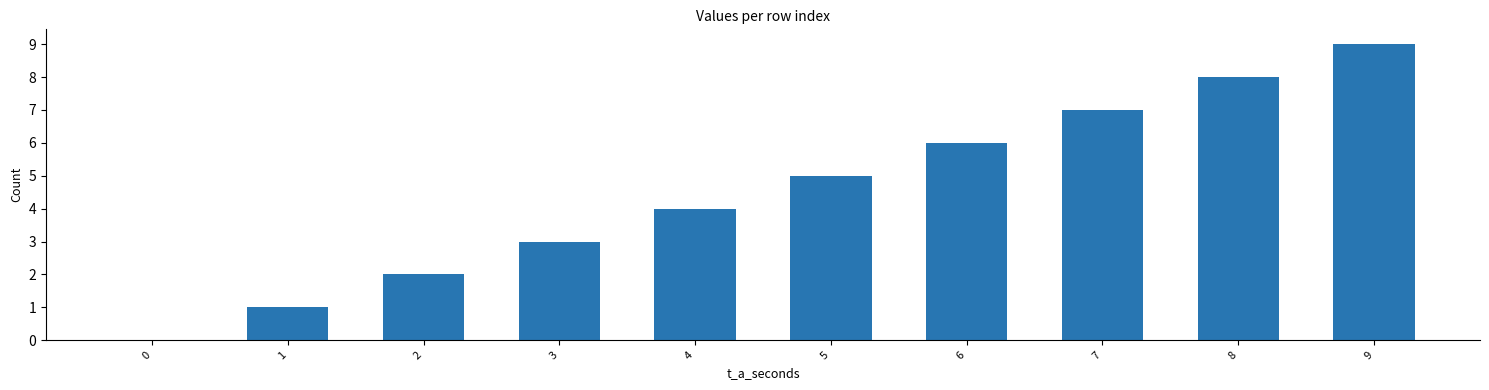

What is the greatest value displayed?

9